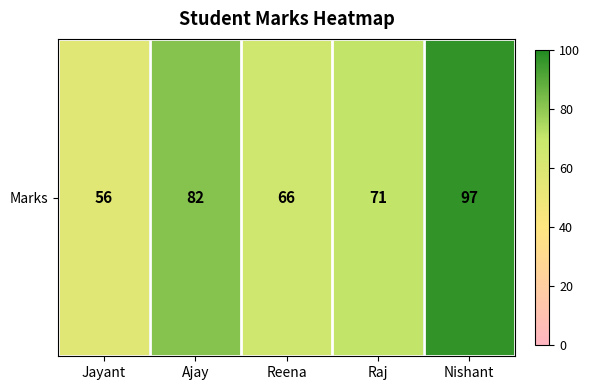

Which category has the highest value across all series?

Nishant